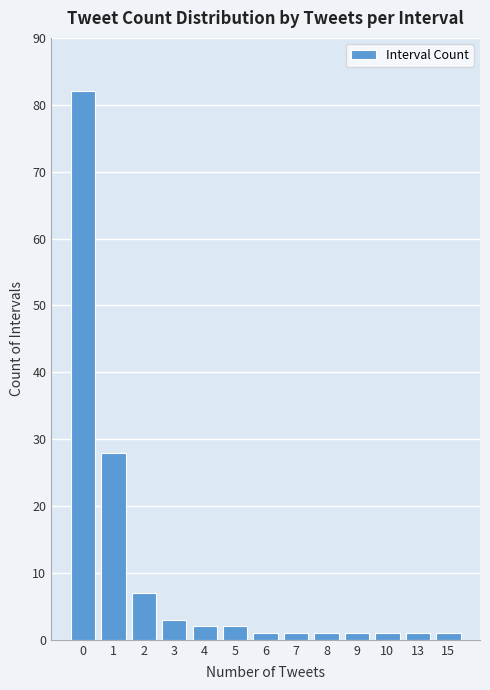

Reading left to right, what are all the values shown in this chart?

82	28	7	3	2	2	1	1	1	1	1	1	1